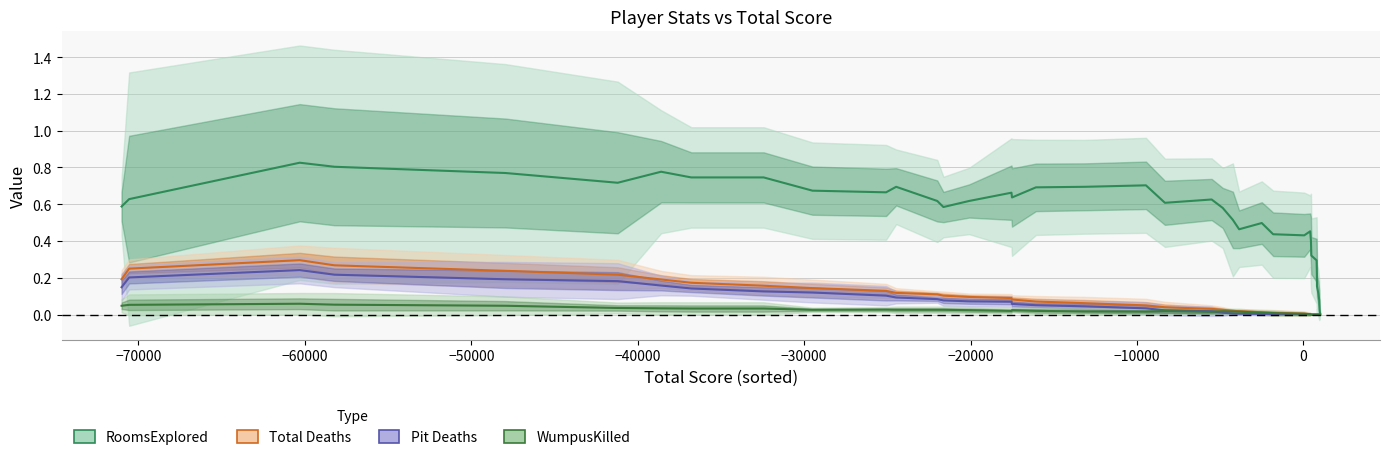

Which series has the largest range (max minus min)?

RoomsExplored